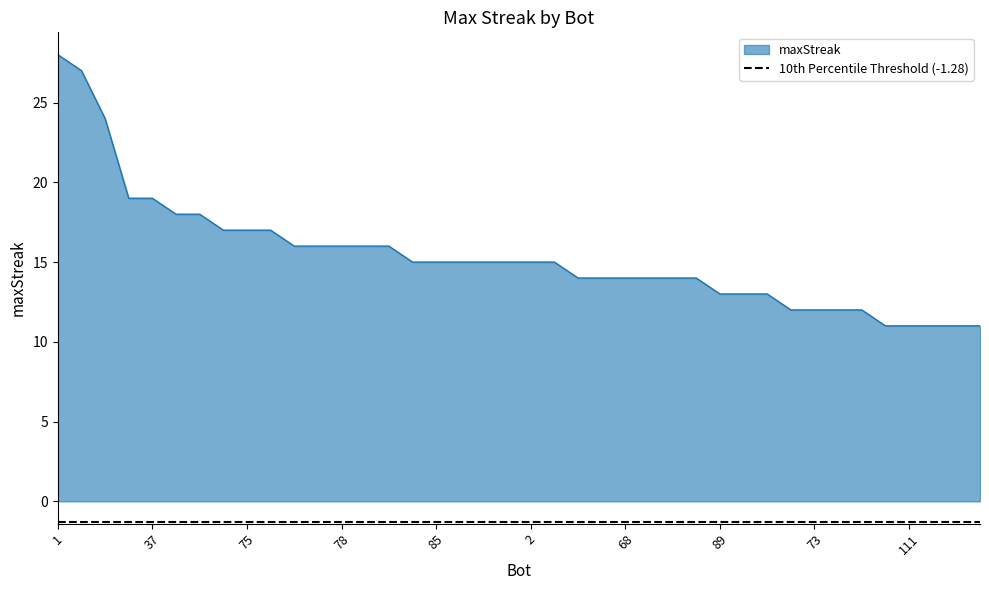

At which label does the data first exceed 15?

1